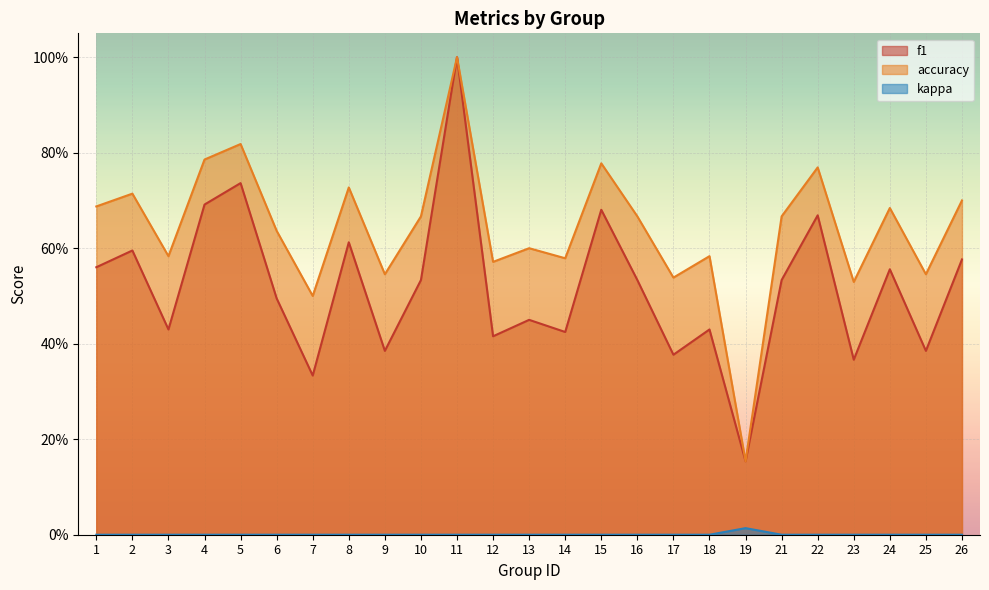

True or false: accuracy has a value of 0.6 at 14.

True